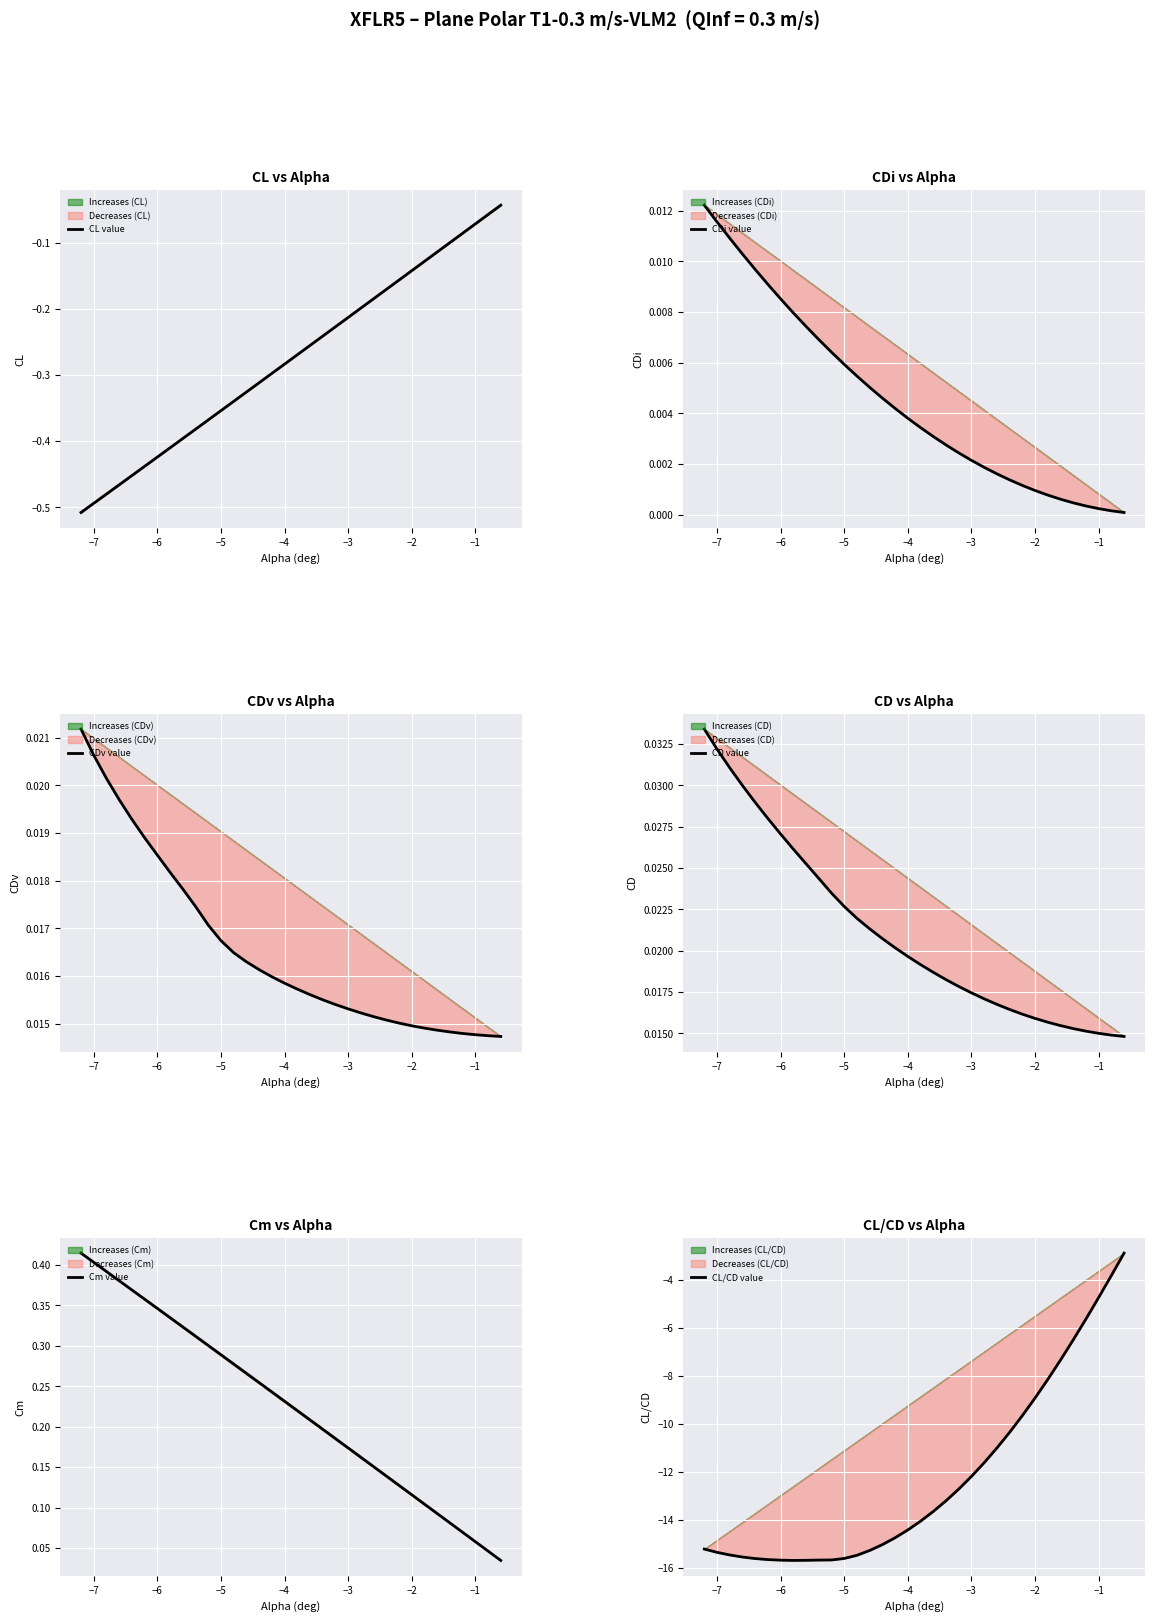

Is it true that CD value equals 0.0 at −1?

True